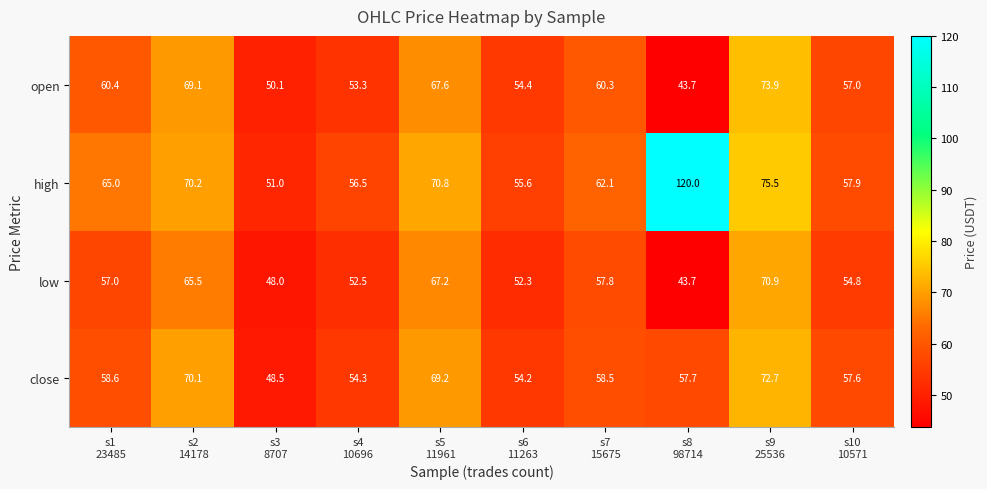

What is the smallest value displayed?

43.7